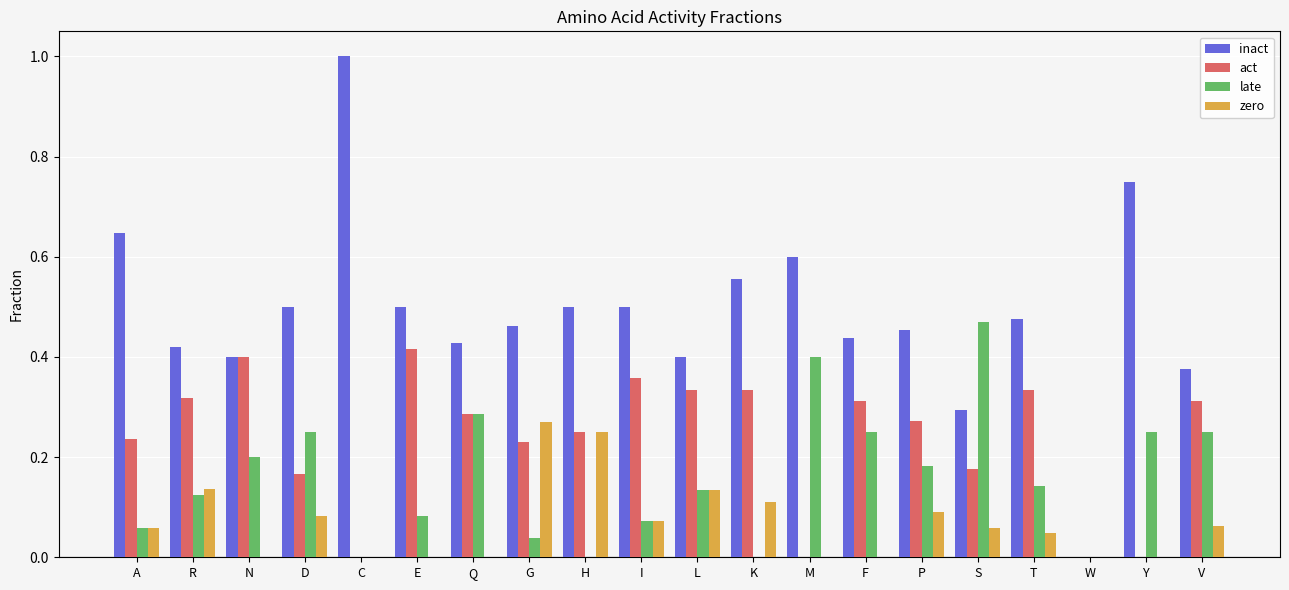

Is it true that inact equals 0.4 at L?

True